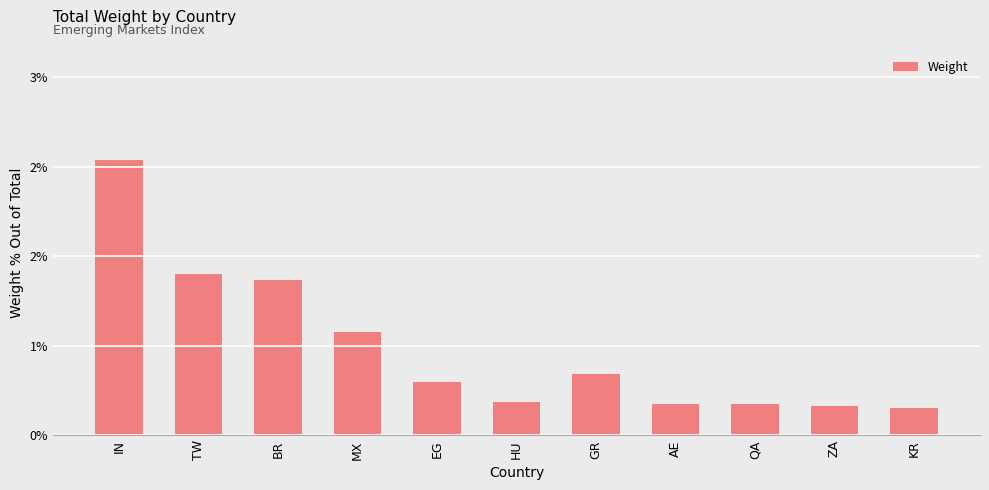

Does the chart contain any negative values?

No